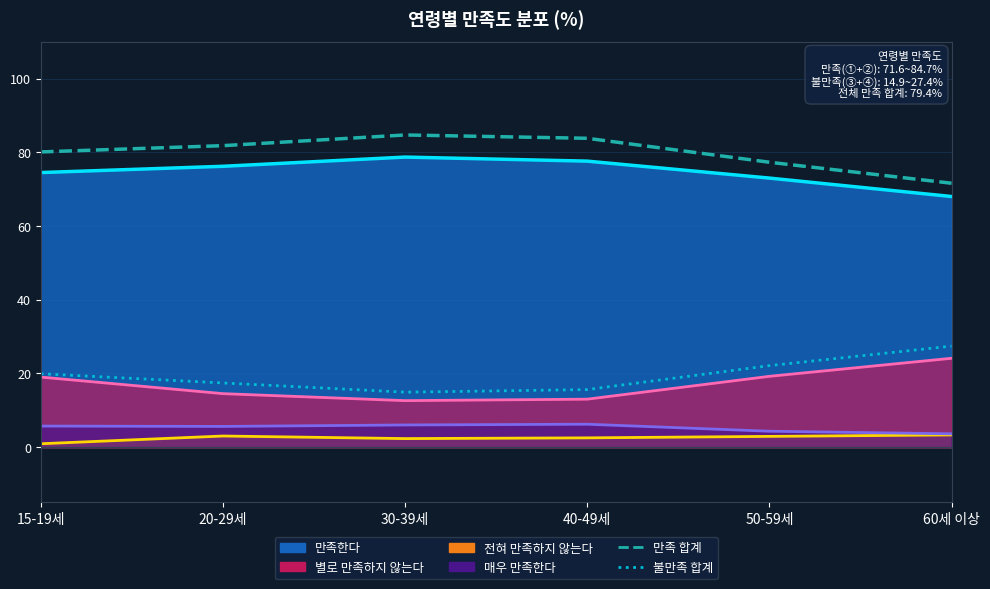

At which category is the sum across all series the highest?

15-19세